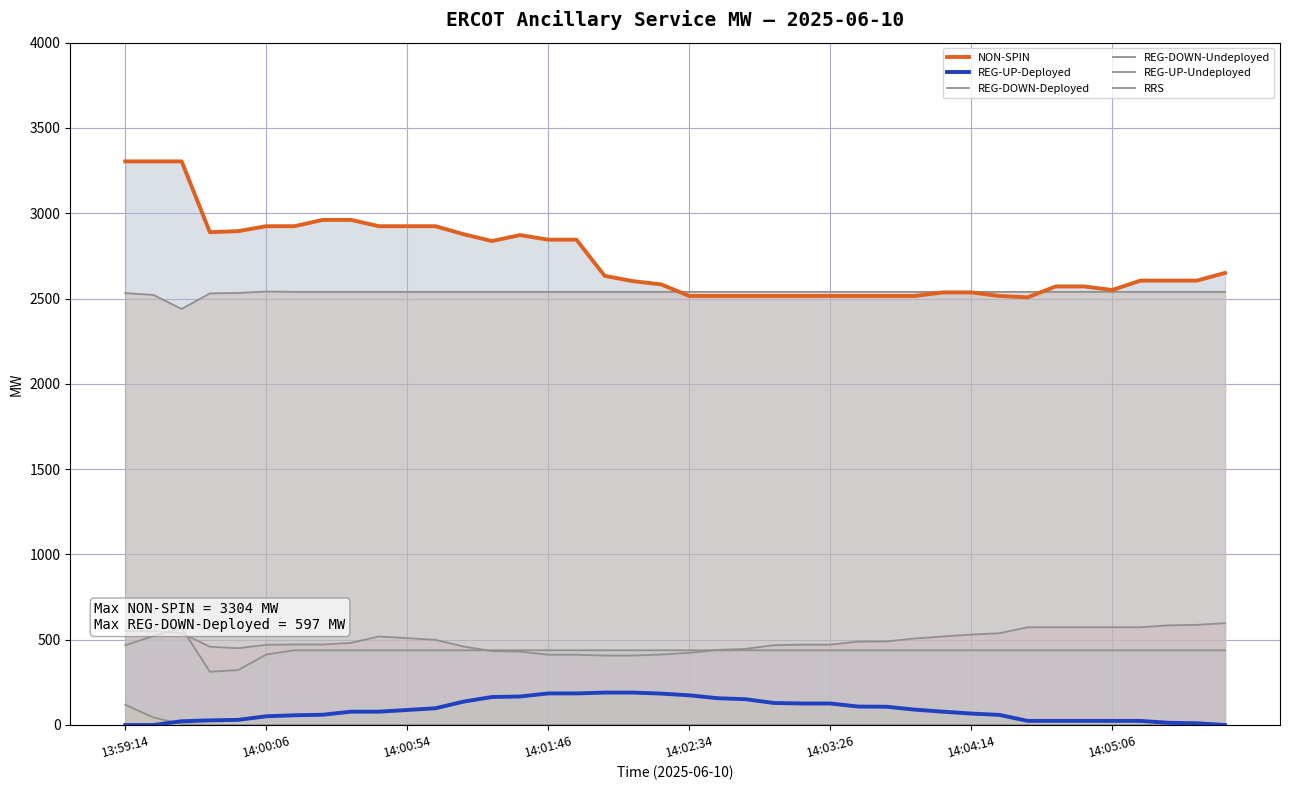

What is the difference between the highest and lowest values at 23?

2539